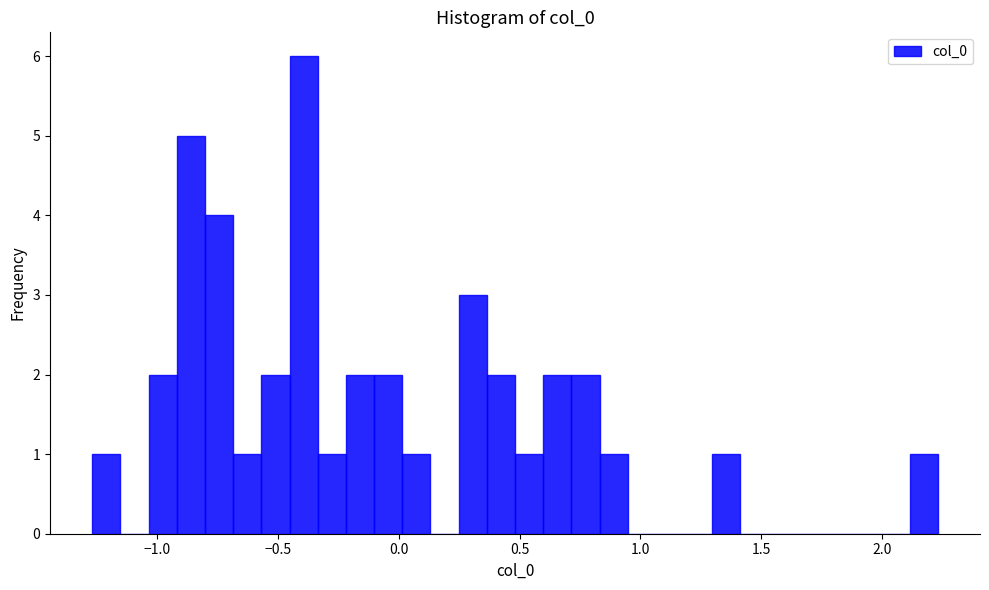

Read against the x-axis, roughly where is the centre of the tallest bar?

-0.40